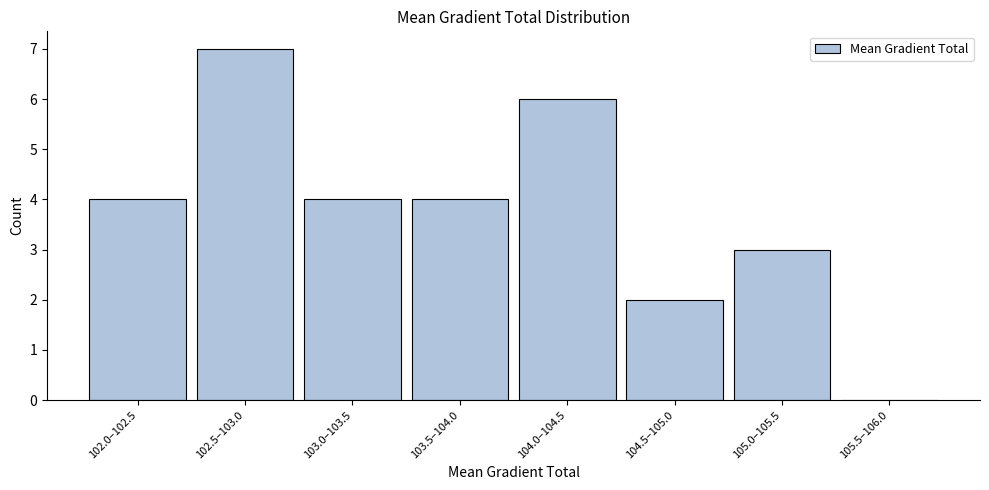

Reading right to left, transcribe all the data shown in this chart.

105.5–106.0=0	105.0–105.5=3	104.5–105.0=2	104.0–104.5=6	103.5–104.0=4	103.0–103.5=4	102.5–103.0=7	102.0–102.5=4